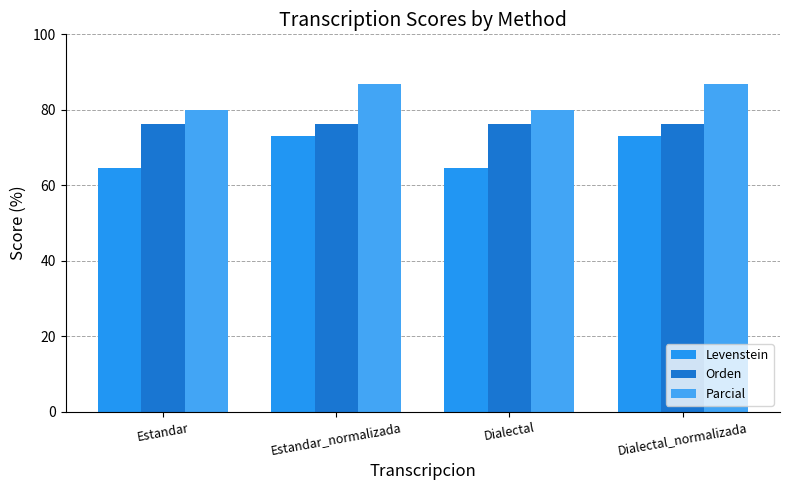

What is the maximum value shown in the chart?

86.7